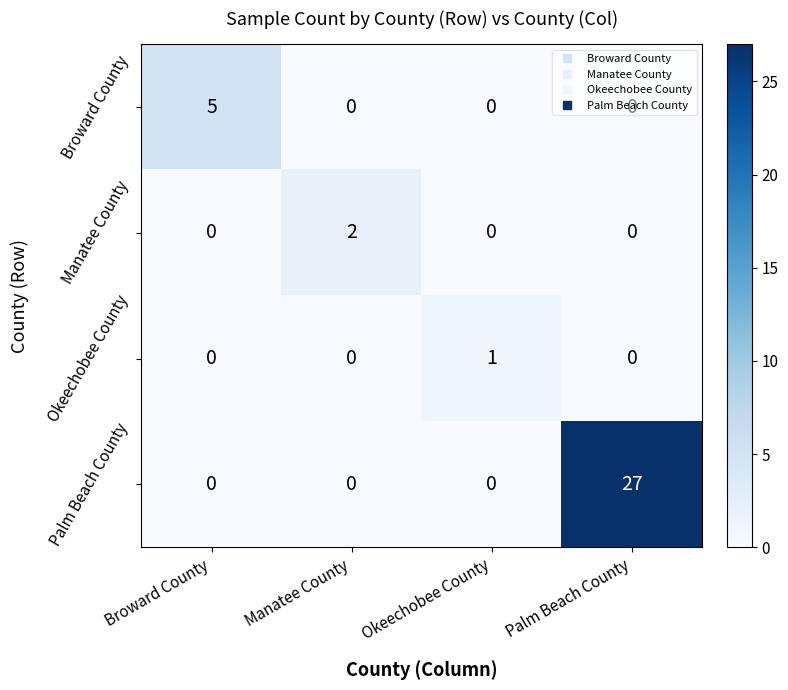

What is the maximum value shown in the chart?

27